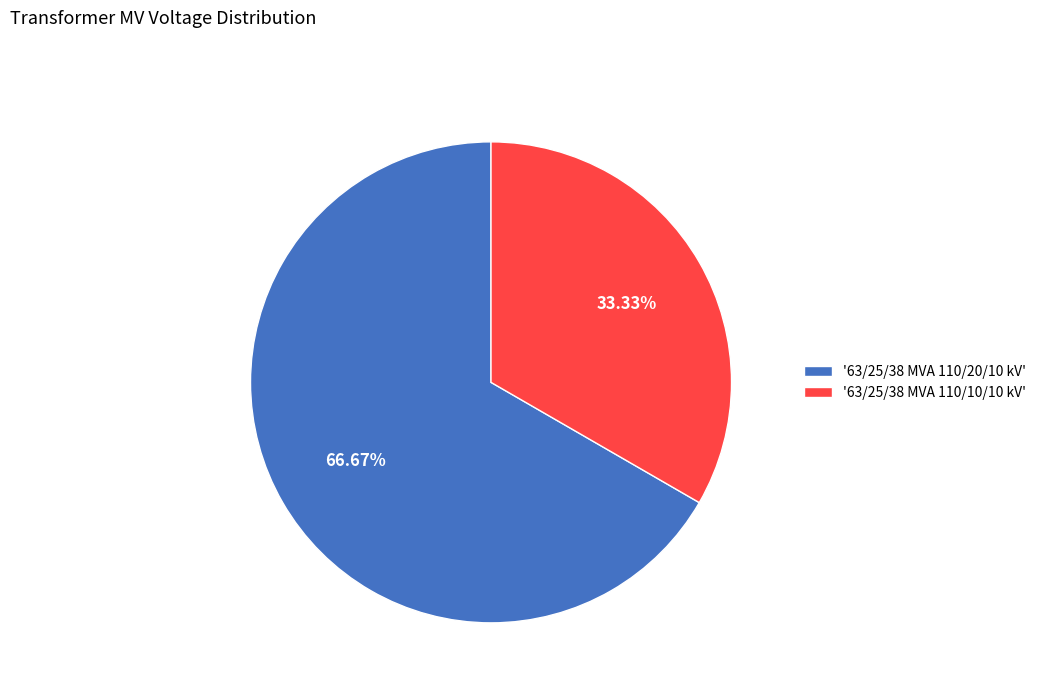

Rank the categories by value from highest to lowest.

'63/25/38 MVA 110/20/10 kV', '63/25/38 MVA 110/10/10 kV'